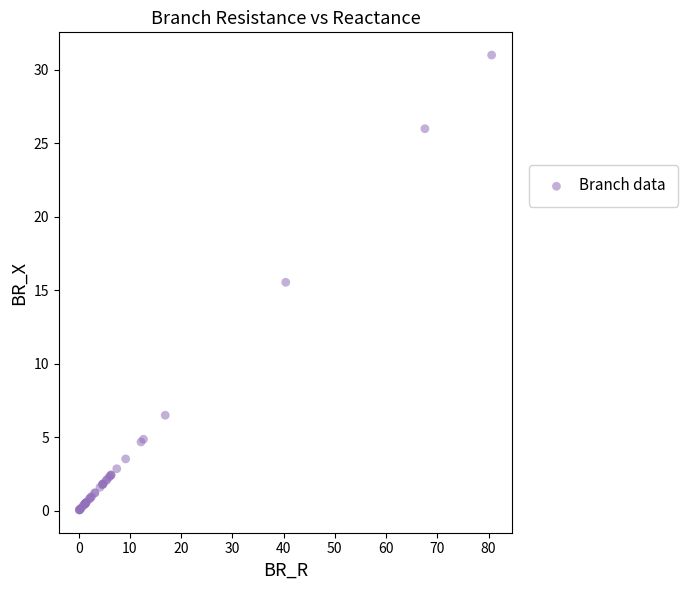

What Y value in the scatter plot is closest to 15?

15.5